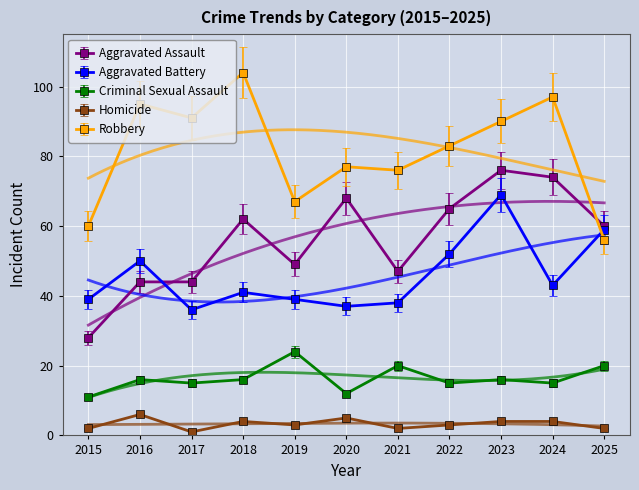

At which category does Aggravated Assault reach its first local peak?

2018